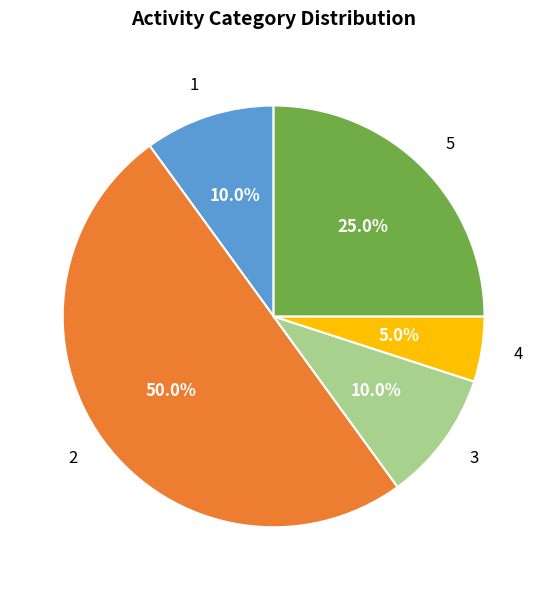

To the nearest percent, what is the difference between the 3 and 5 slice percentages?

15%